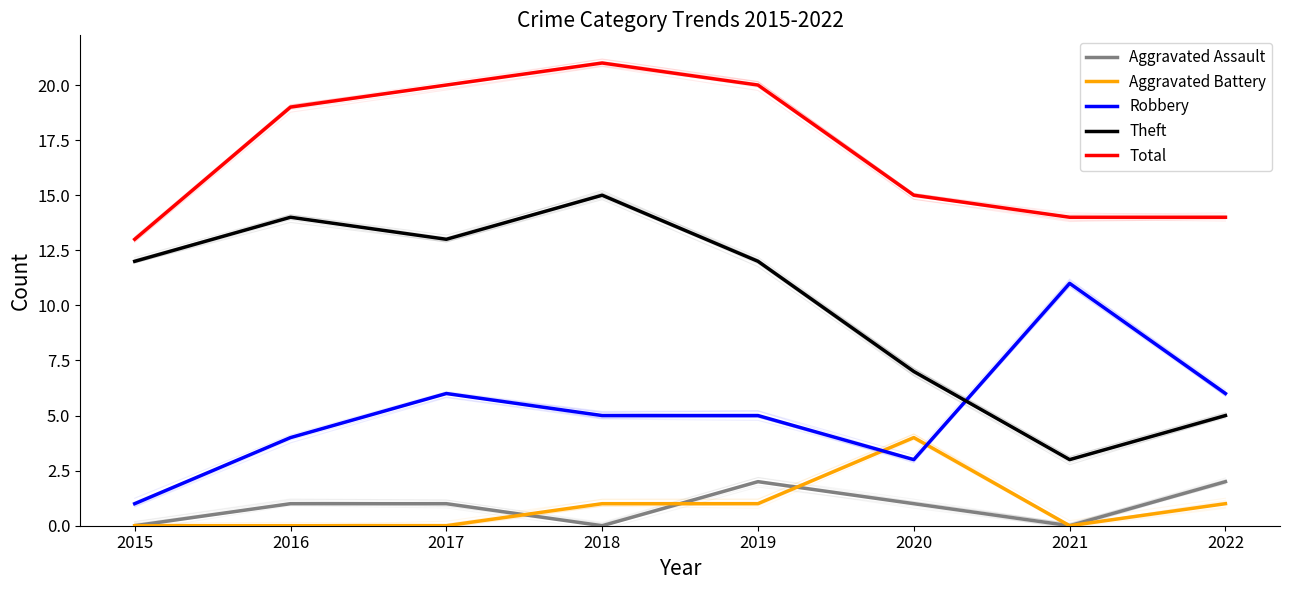

What is the highest value of the Theft series?

15